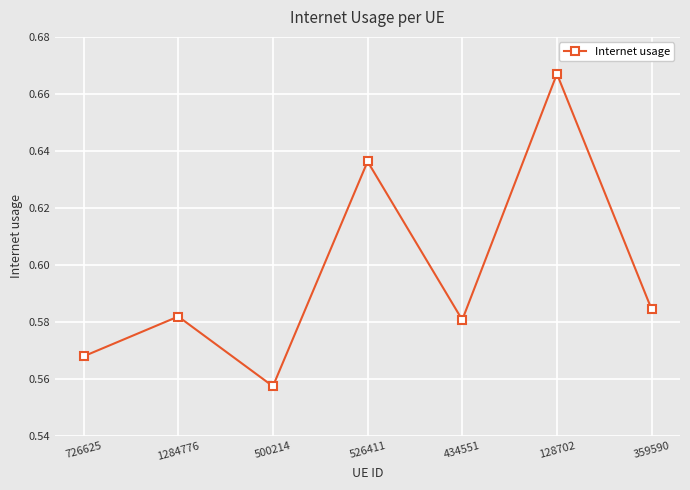

Which category has the highest value across all series?

128702